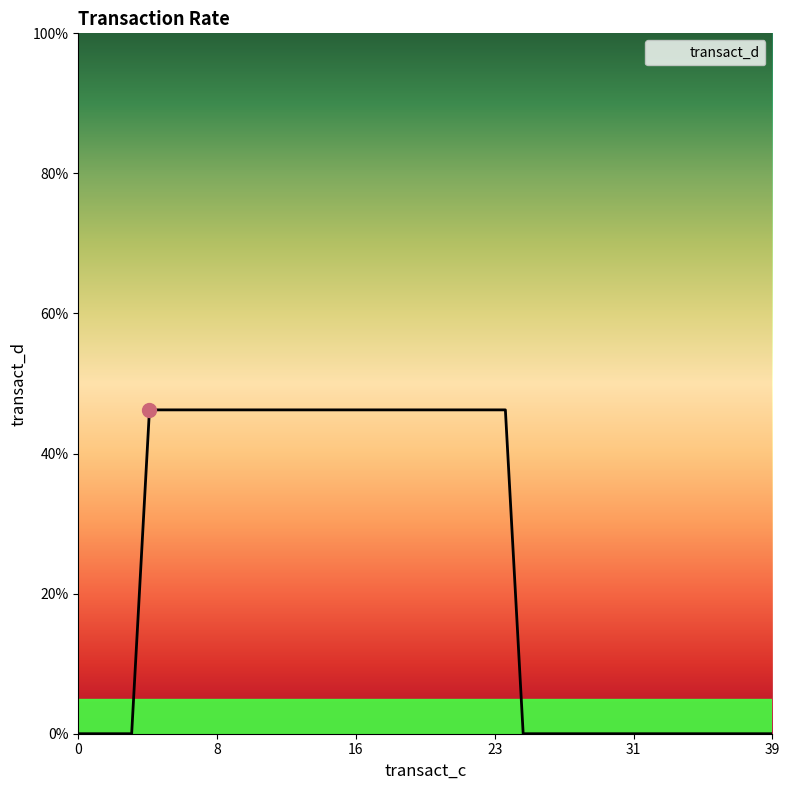

Does the chart display data point markers on the line(s)?

No